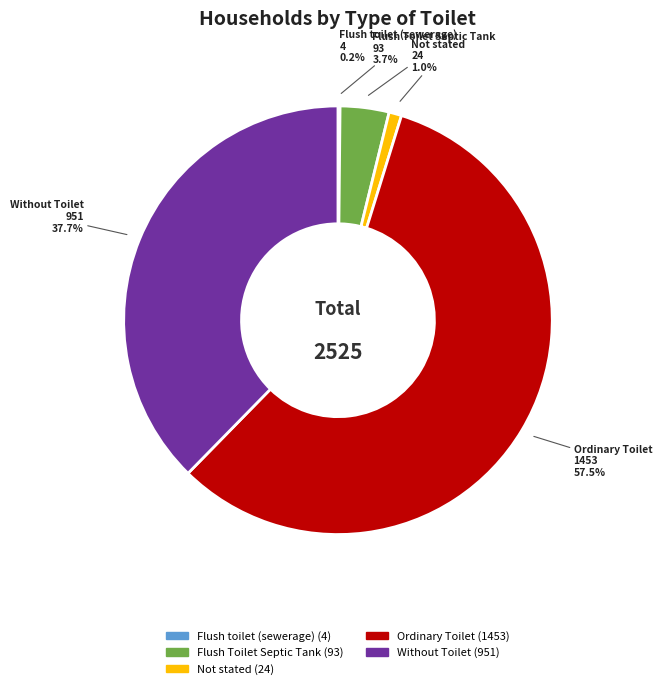

Which category has the biggest portion of the pie?

Ordinary Toilet